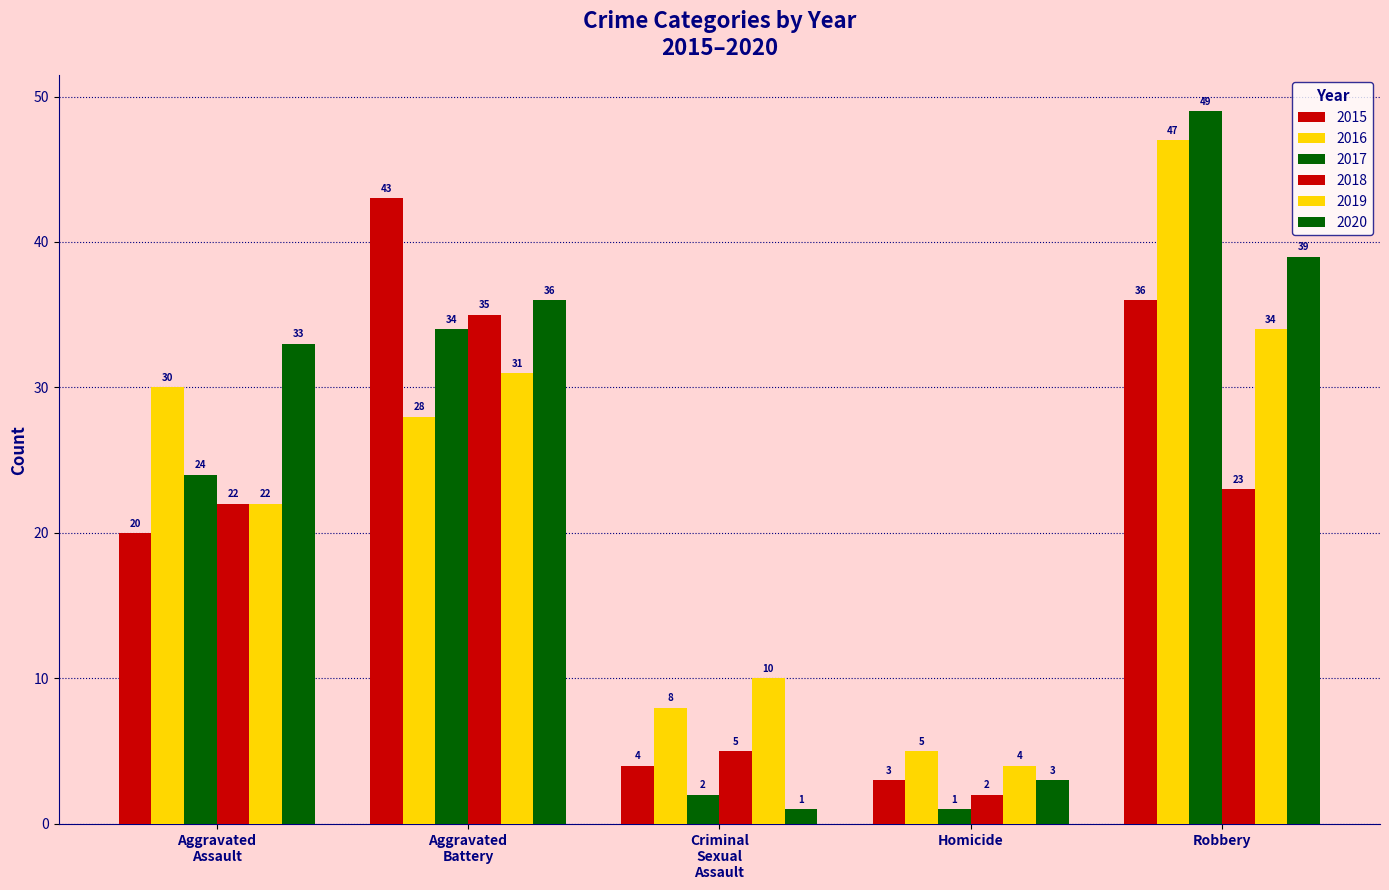

How many data points does each series have?

5